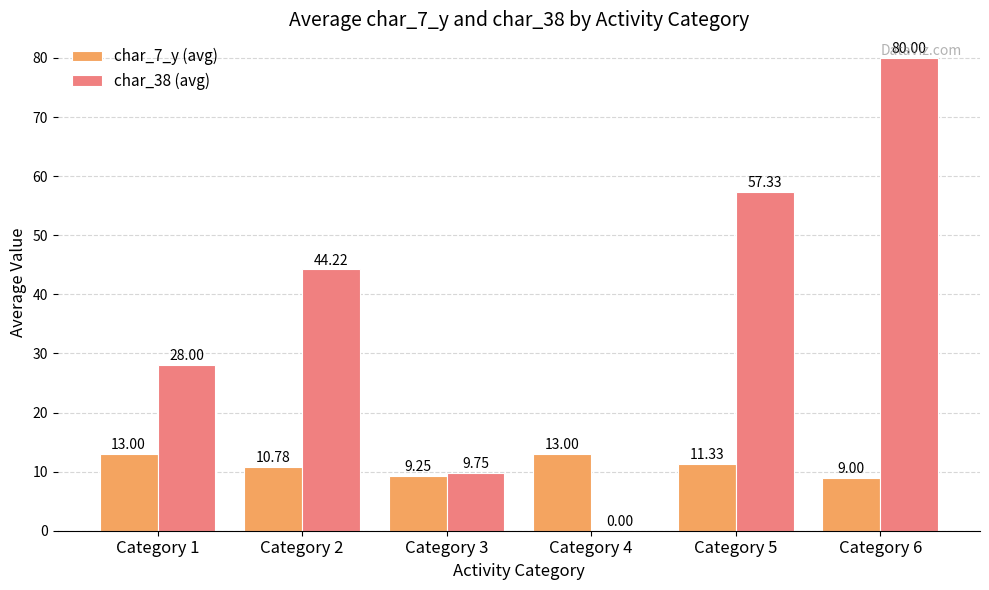

What is the sum of all char_7_y (avg) values?

66.4